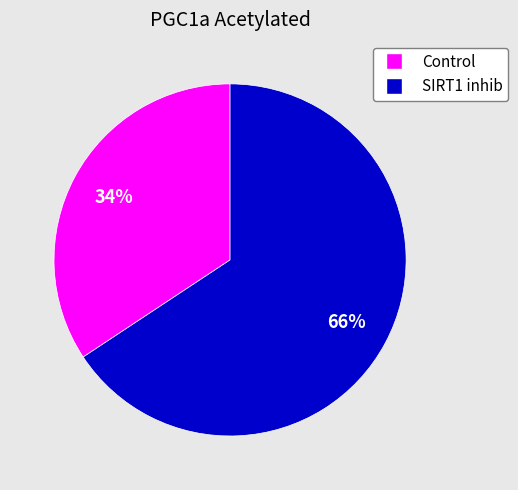

Approximately how many times larger is the value at Control compared to SIRT1 inhib?

0.5